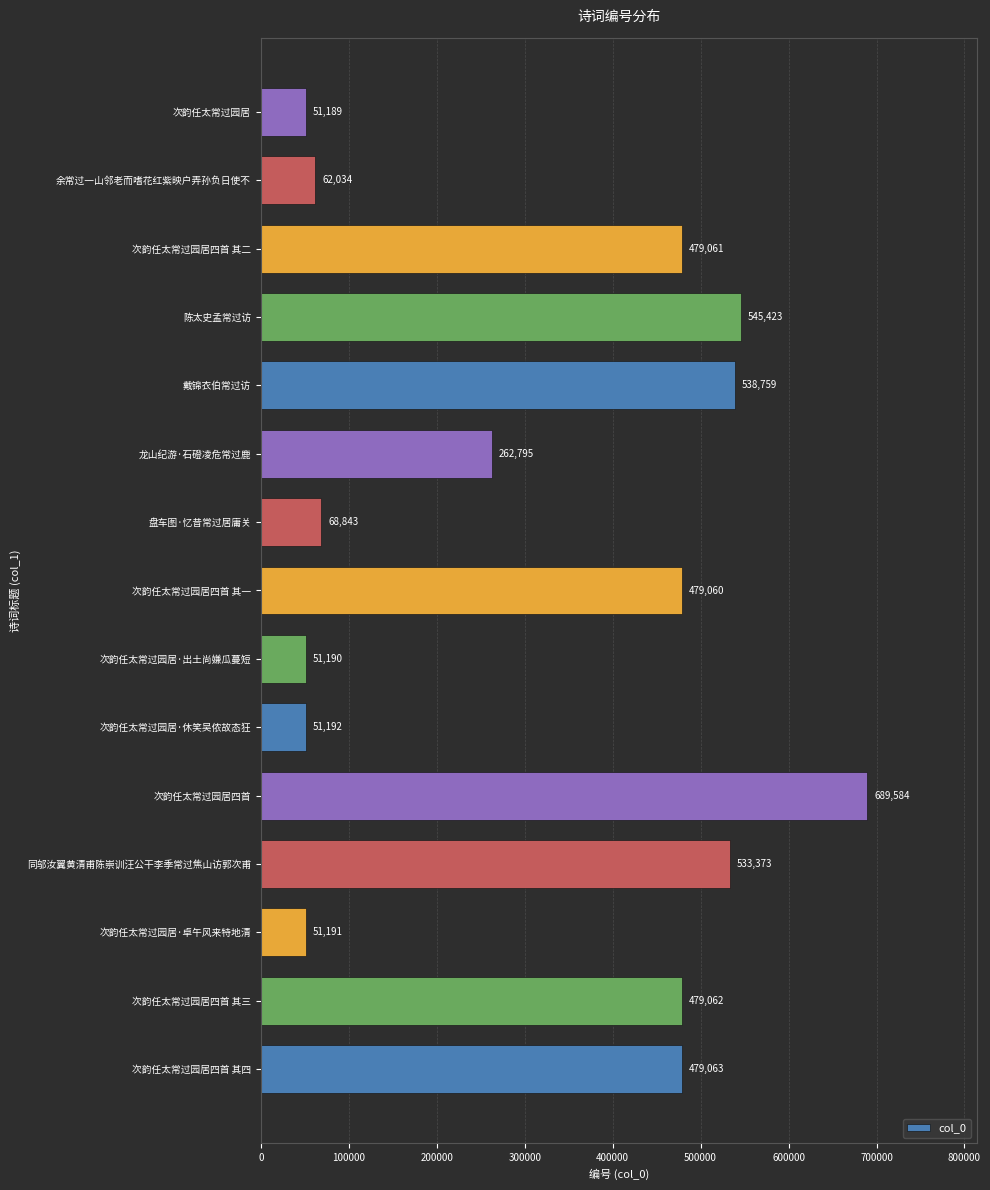

How many series are shown in this chart?

1